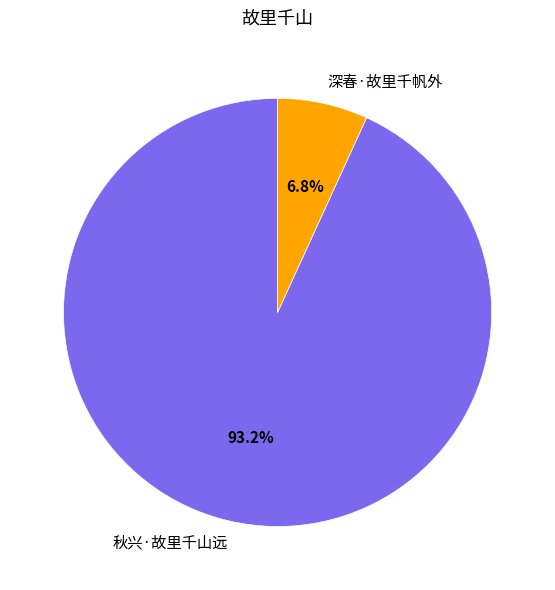

How many slices are in this pie chart?

2